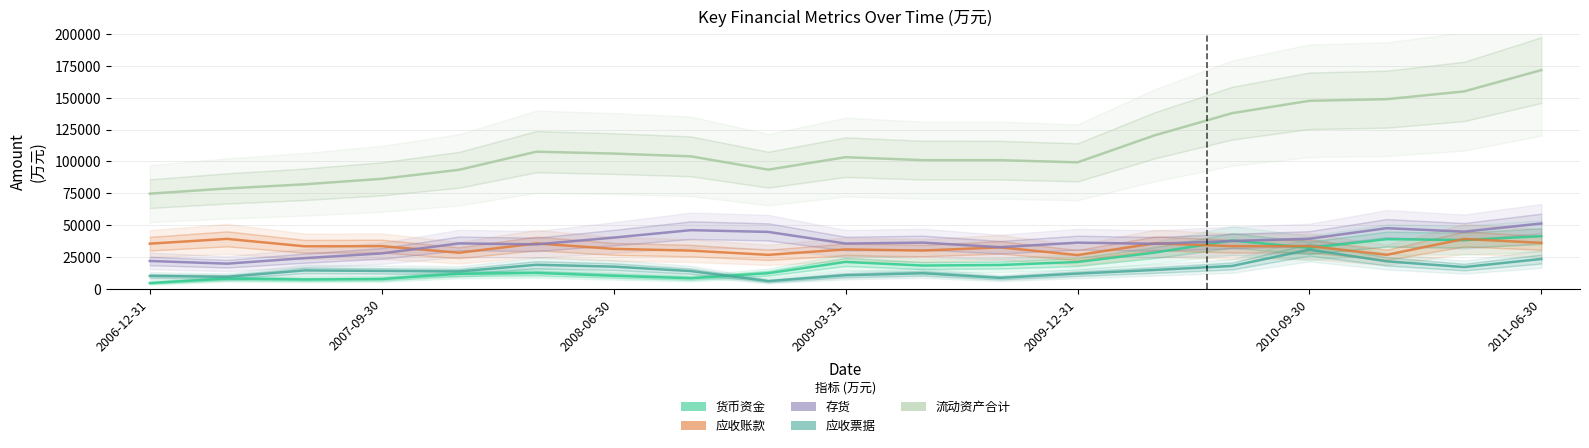

True or false: 存货 and 应收票据 intersect in this chart.

False